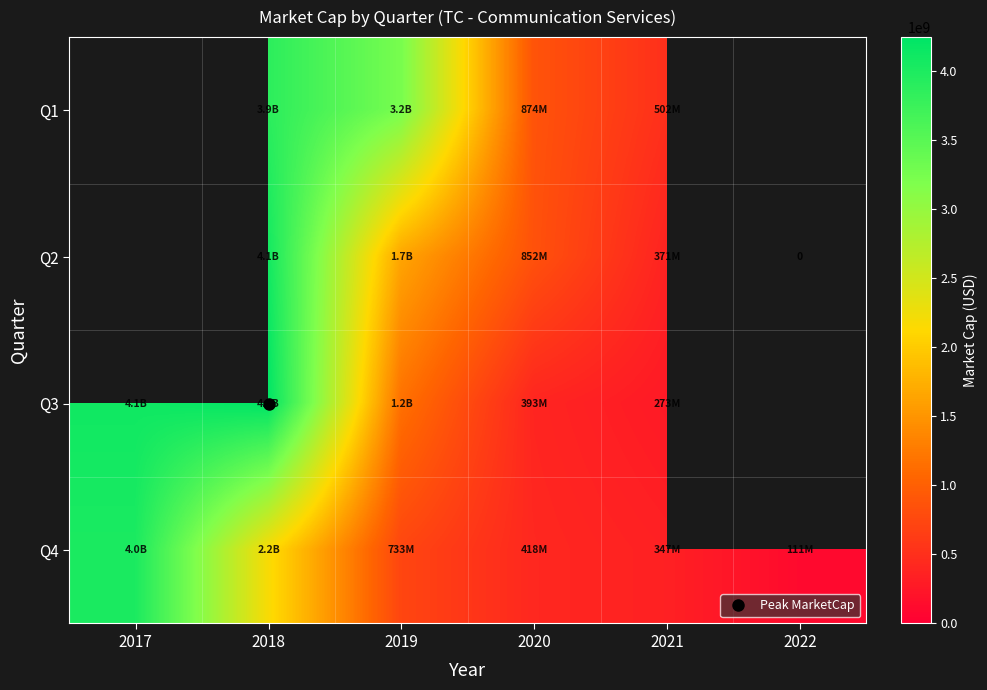

True or false: Q1 has a value of 3246894672.0 at 2019.

True